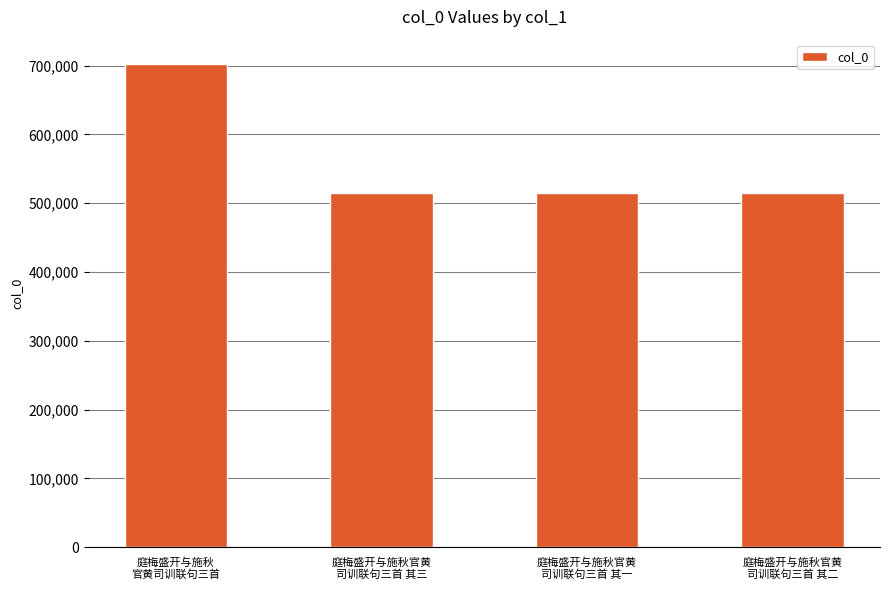

What is the greatest value displayed?

702421